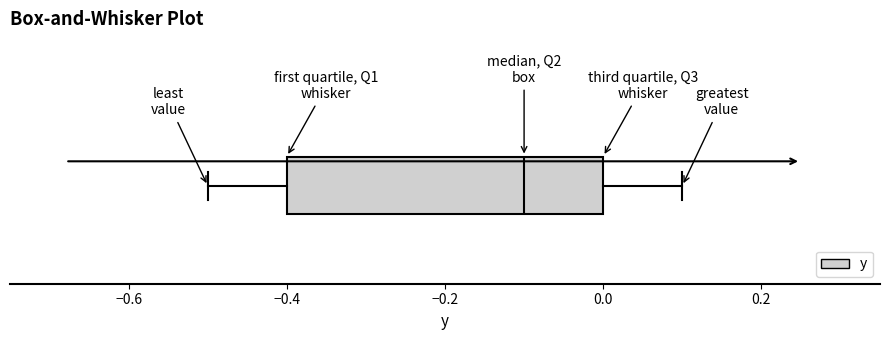

Where does the median line of the box sit on the x-axis? The values are not printed on the chart, so give them approximately, as read against the axis.

-0.1